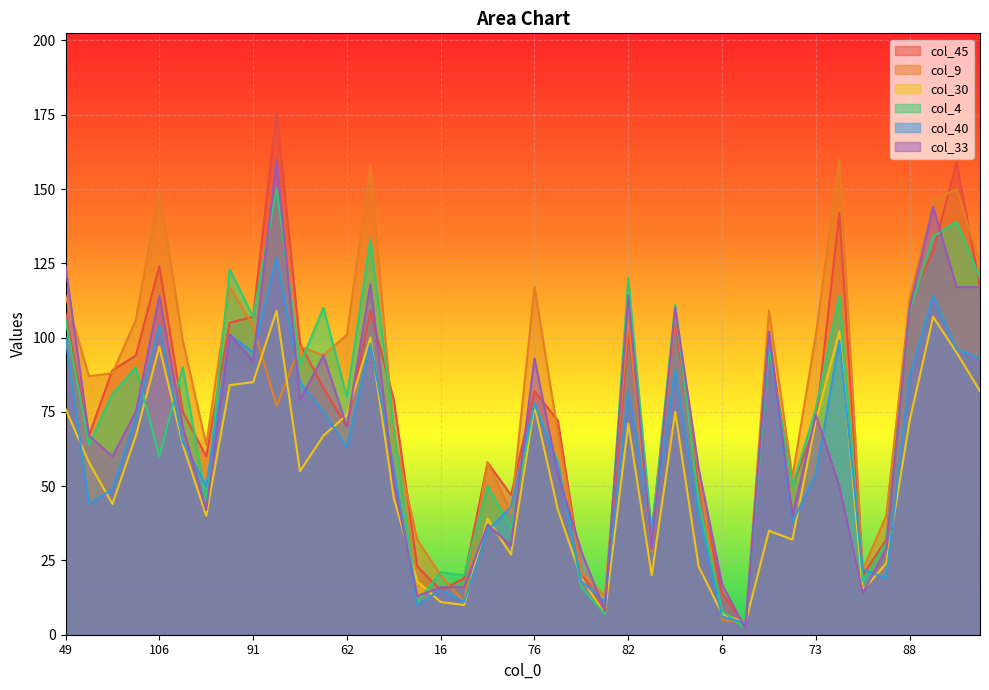

Between which two adjacent categories do col_4 and col_9 first intersect?

50 and 92